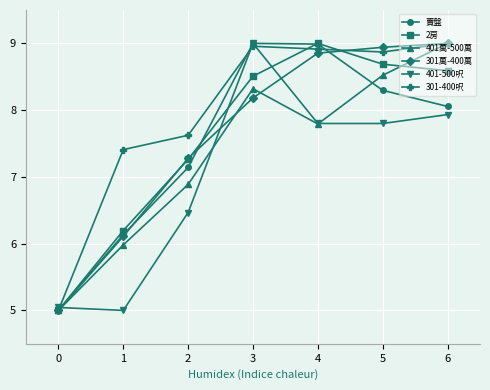

How many lines are shown in the chart?

6